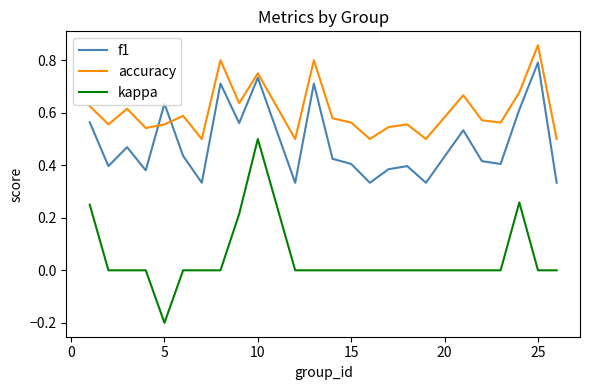

Rank the series by their maximum value, from highest to lowest.

accuracy, f1, kappa